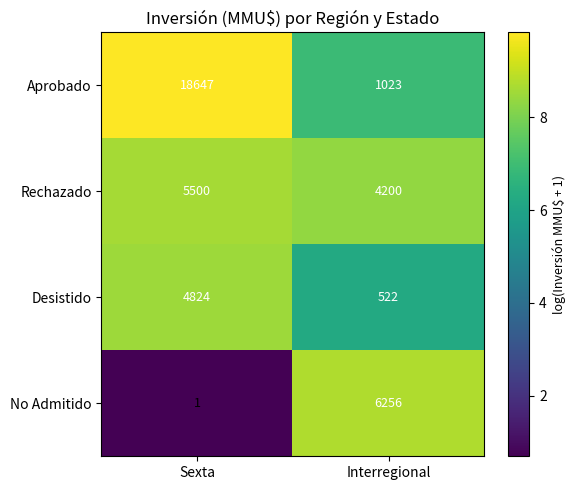

At Interregional, list the series in order from largest to smallest.

No Admitido, Rechazado, Aprobado, Desistido